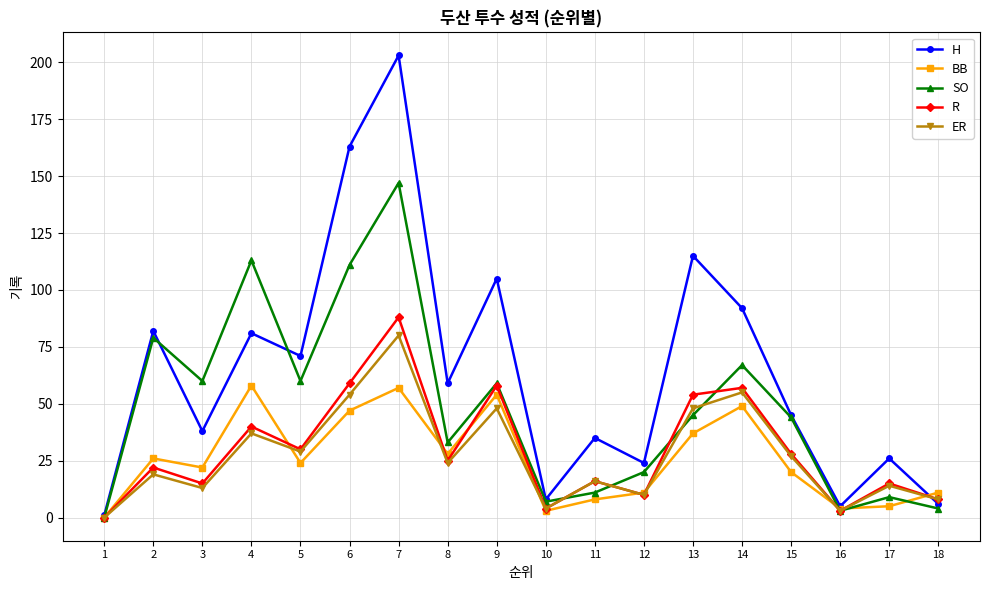

What is the maximum value for R?

88